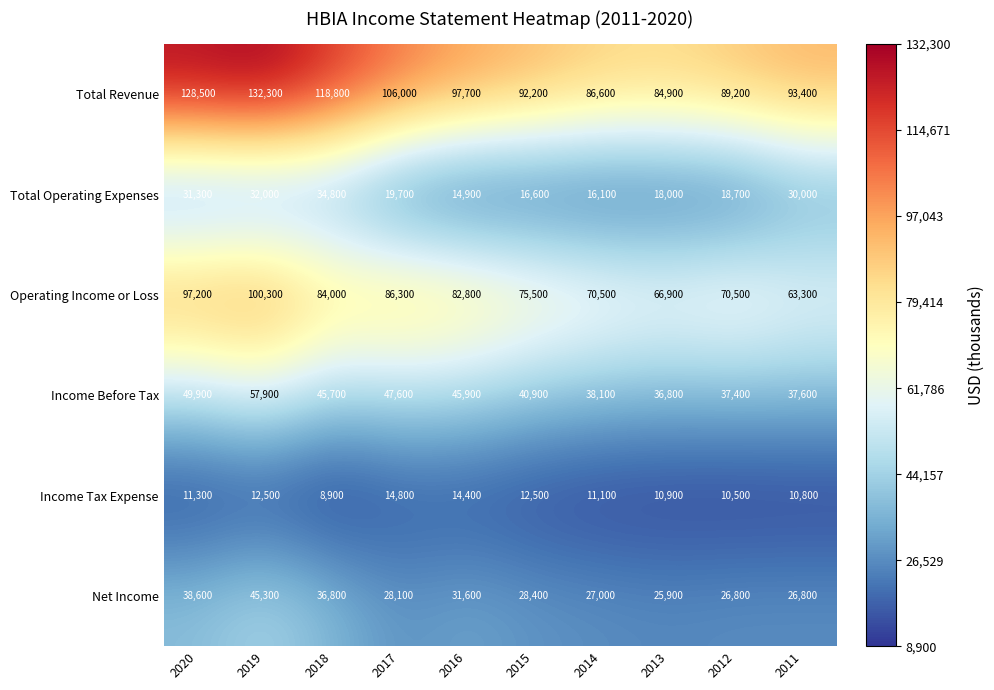

What is the spread (max minus min) of values at 2016?

83300